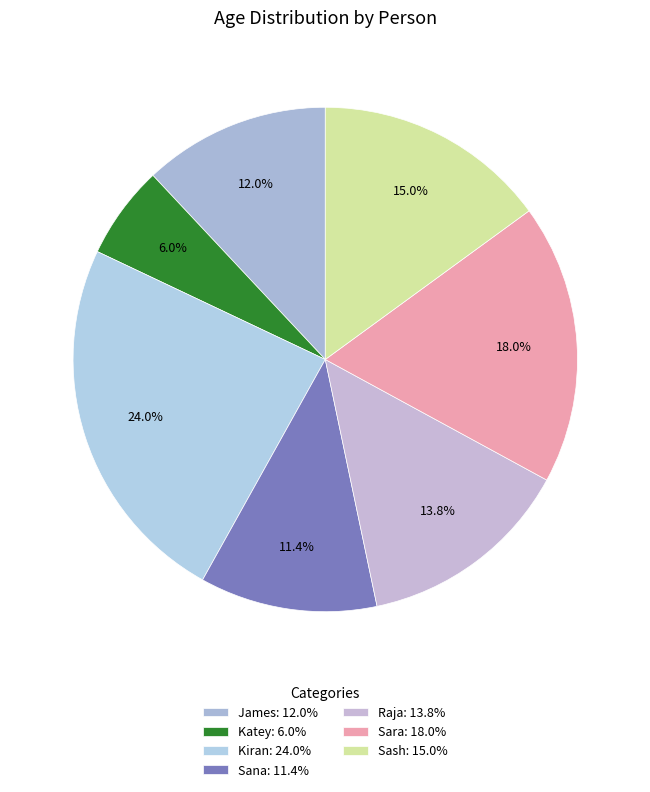

Combined, do Katey and Kiran account for over 50%?

No